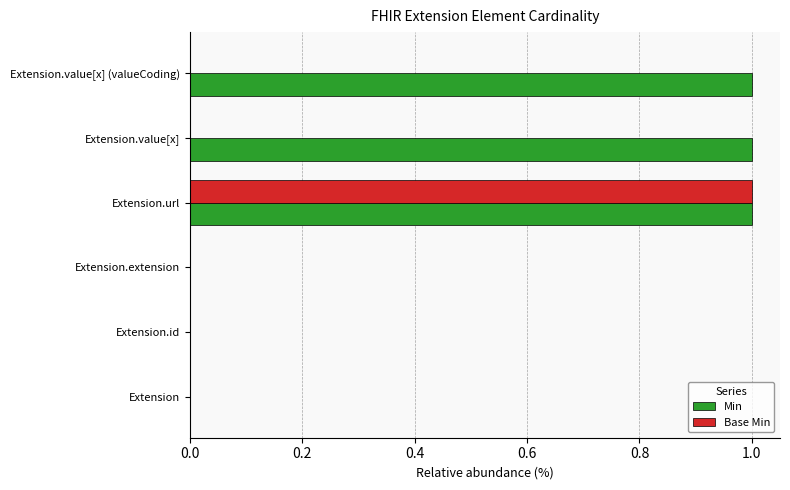

Between Extension.extension and Extension.value[x], which series saw the biggest shift?

Min